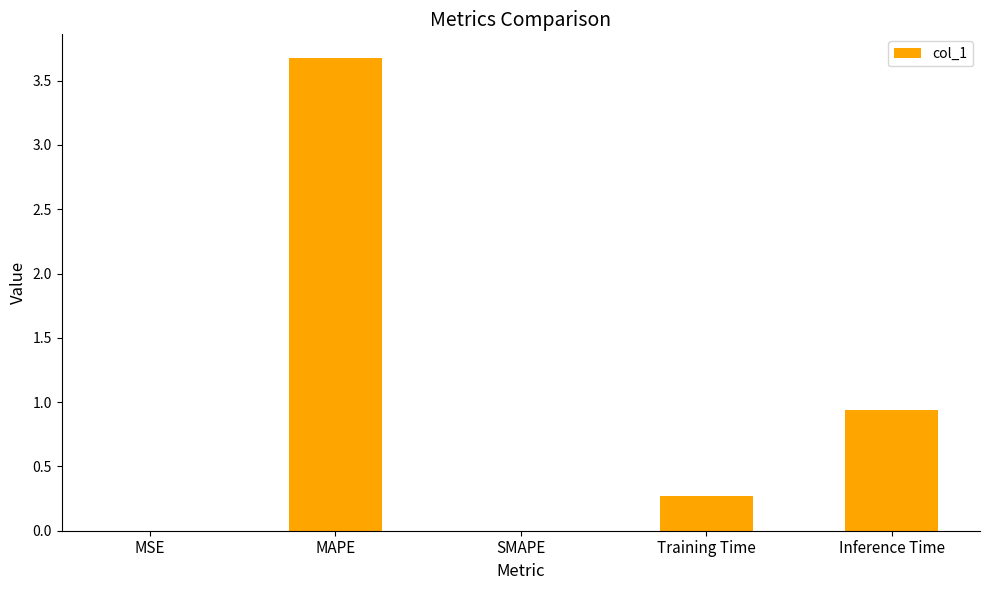

What is the average value?

1.0